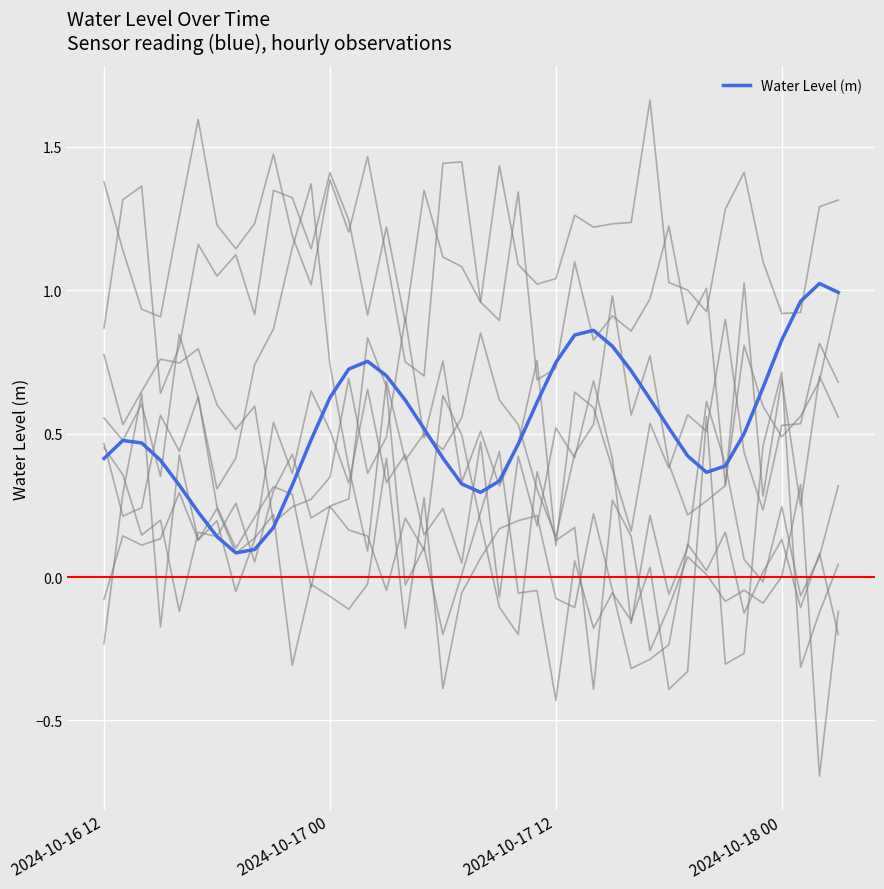

At which category does the data reach its first local valley?

7